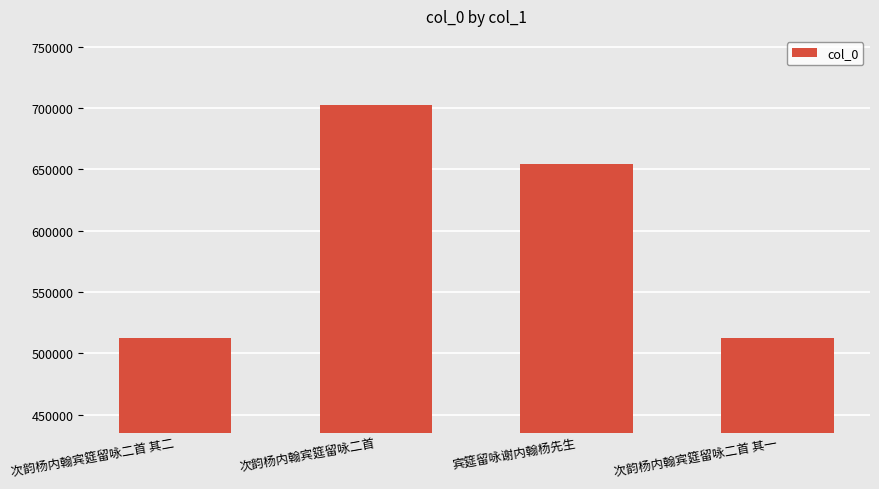

What is the sum of the values at 次韵杨内翰宾筵留咏二首 其二 and 次韵杨内翰宾筵留咏二首?

1214839